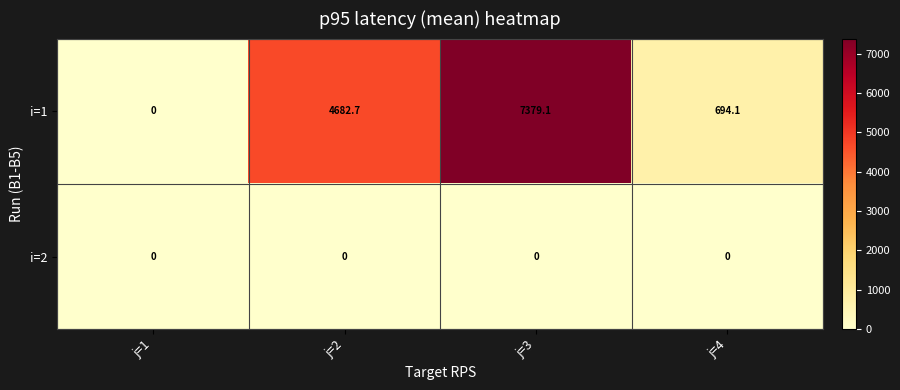

List the series in order of their overall mean, lowest first.

i=2, i=1